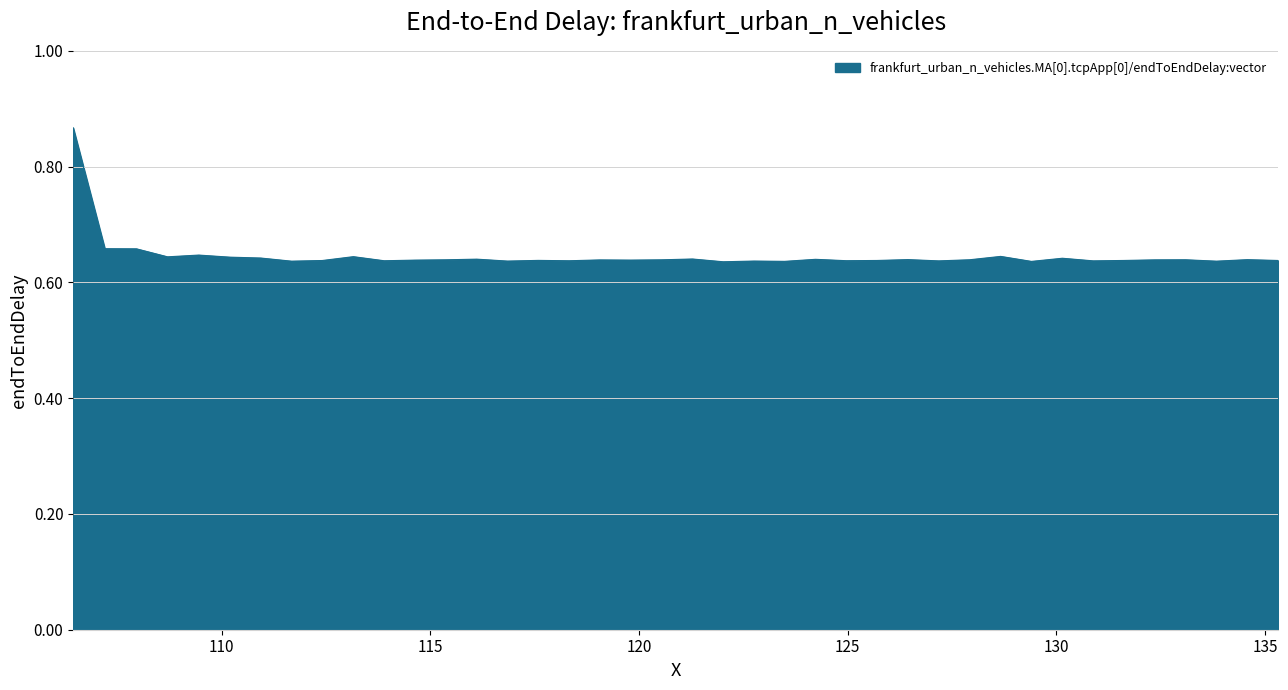

How many lines are shown in the chart?

1